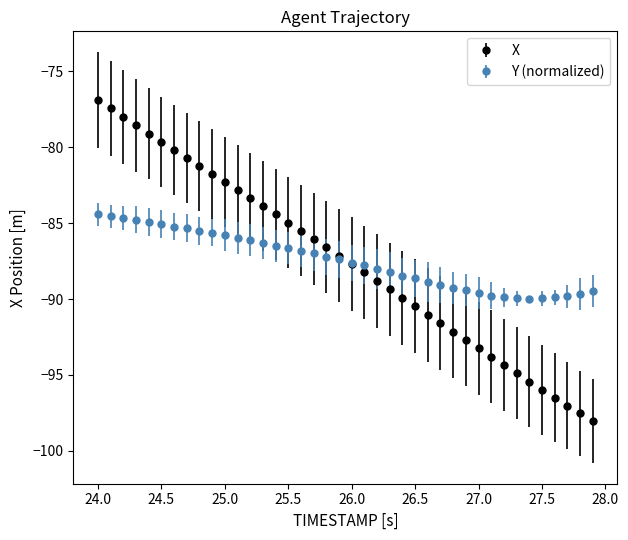

What are all the series names shown in the legend?

X, Y (normalized)